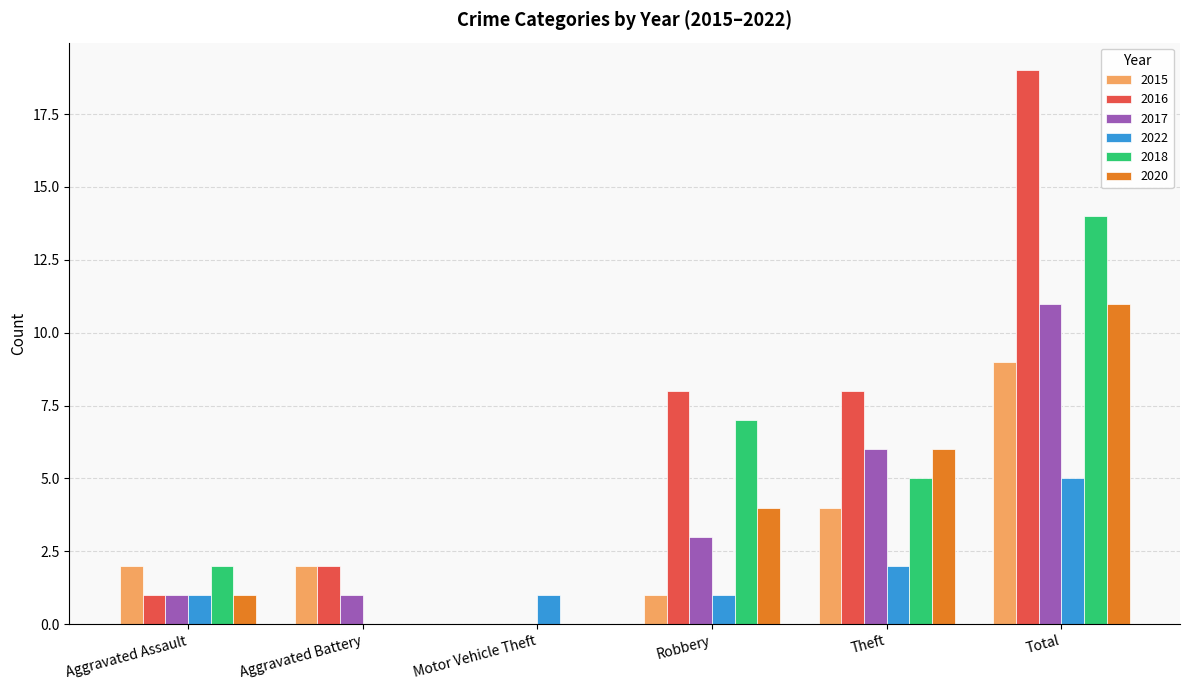

What is the total value across all series at Aggravated Assault?

8